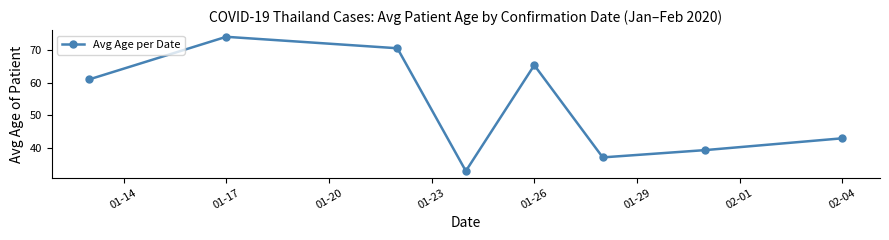

Reading right to left, extract all data points from this chart.

43.0	39.4	37.2	65.3	33.0	70.5	74.0	61.0